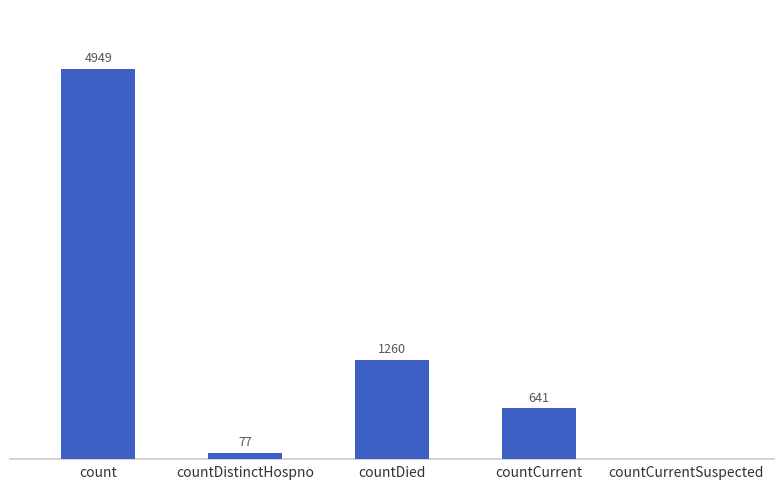

Are the bars horizontal?

No